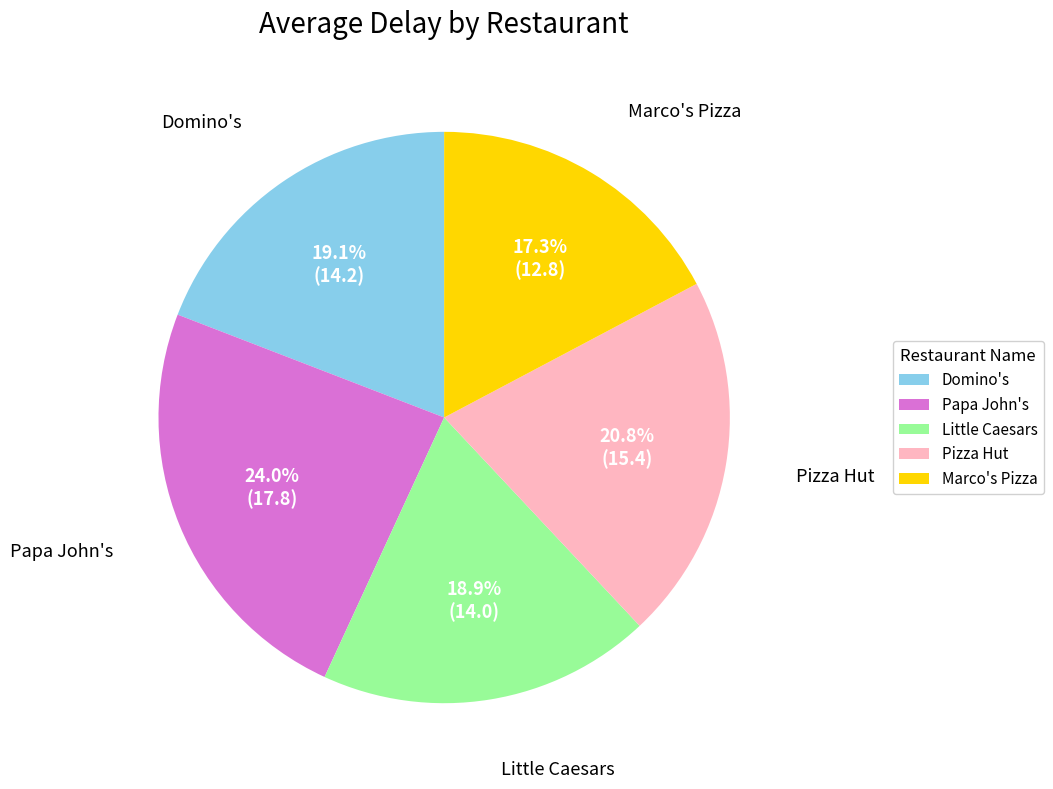

To the nearest percent, what is the average slice percentage?

20%